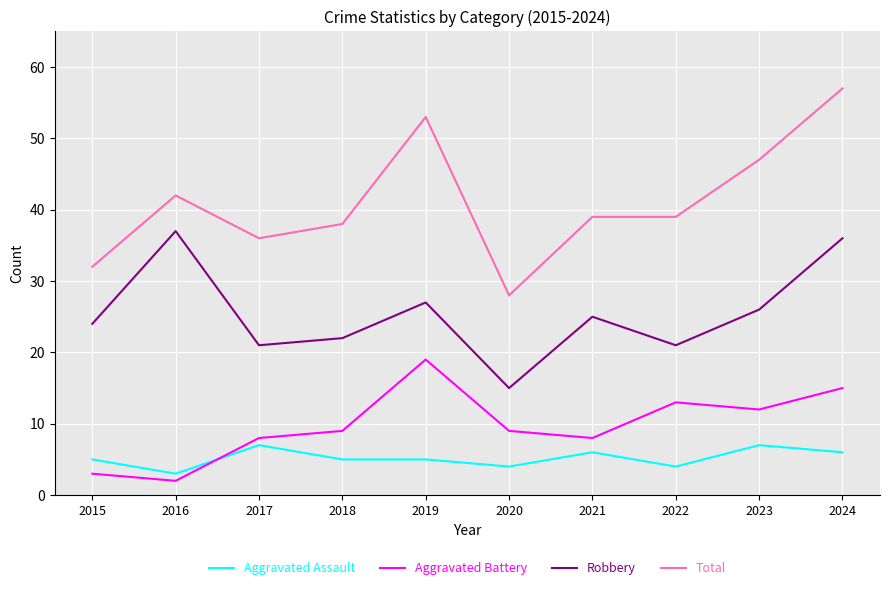

What is the difference between the maximum and minimum values in the Aggravated Assault series?

4